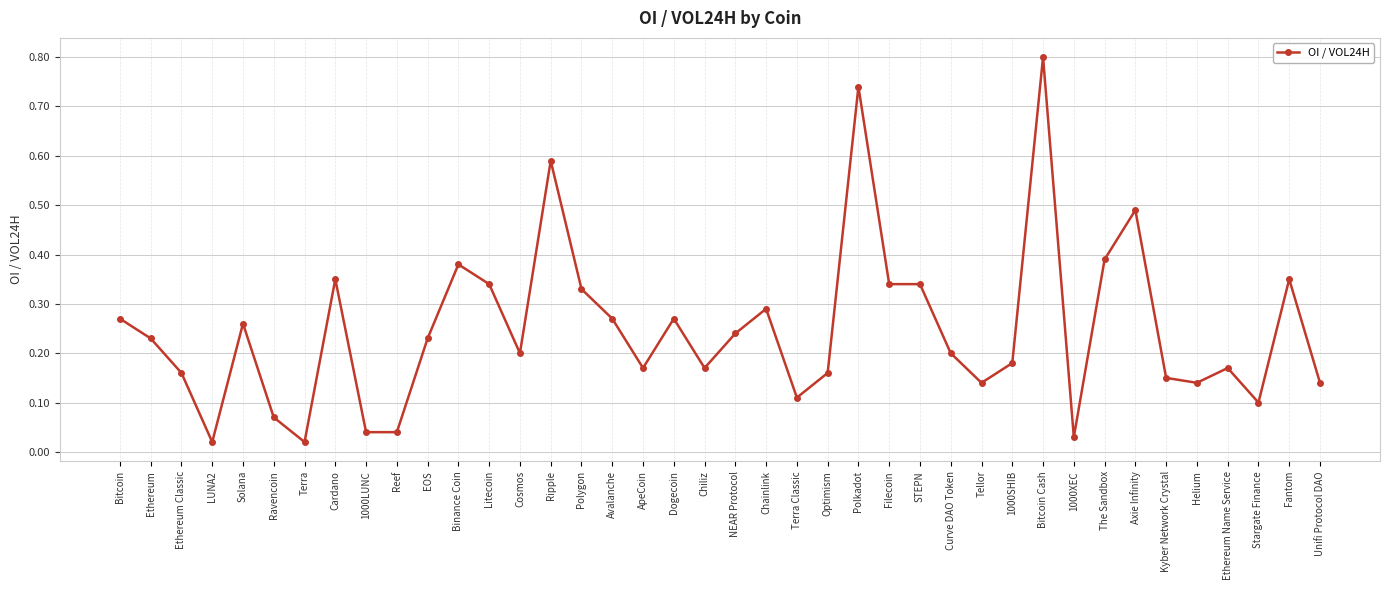

How many lines are shown in the chart?

1